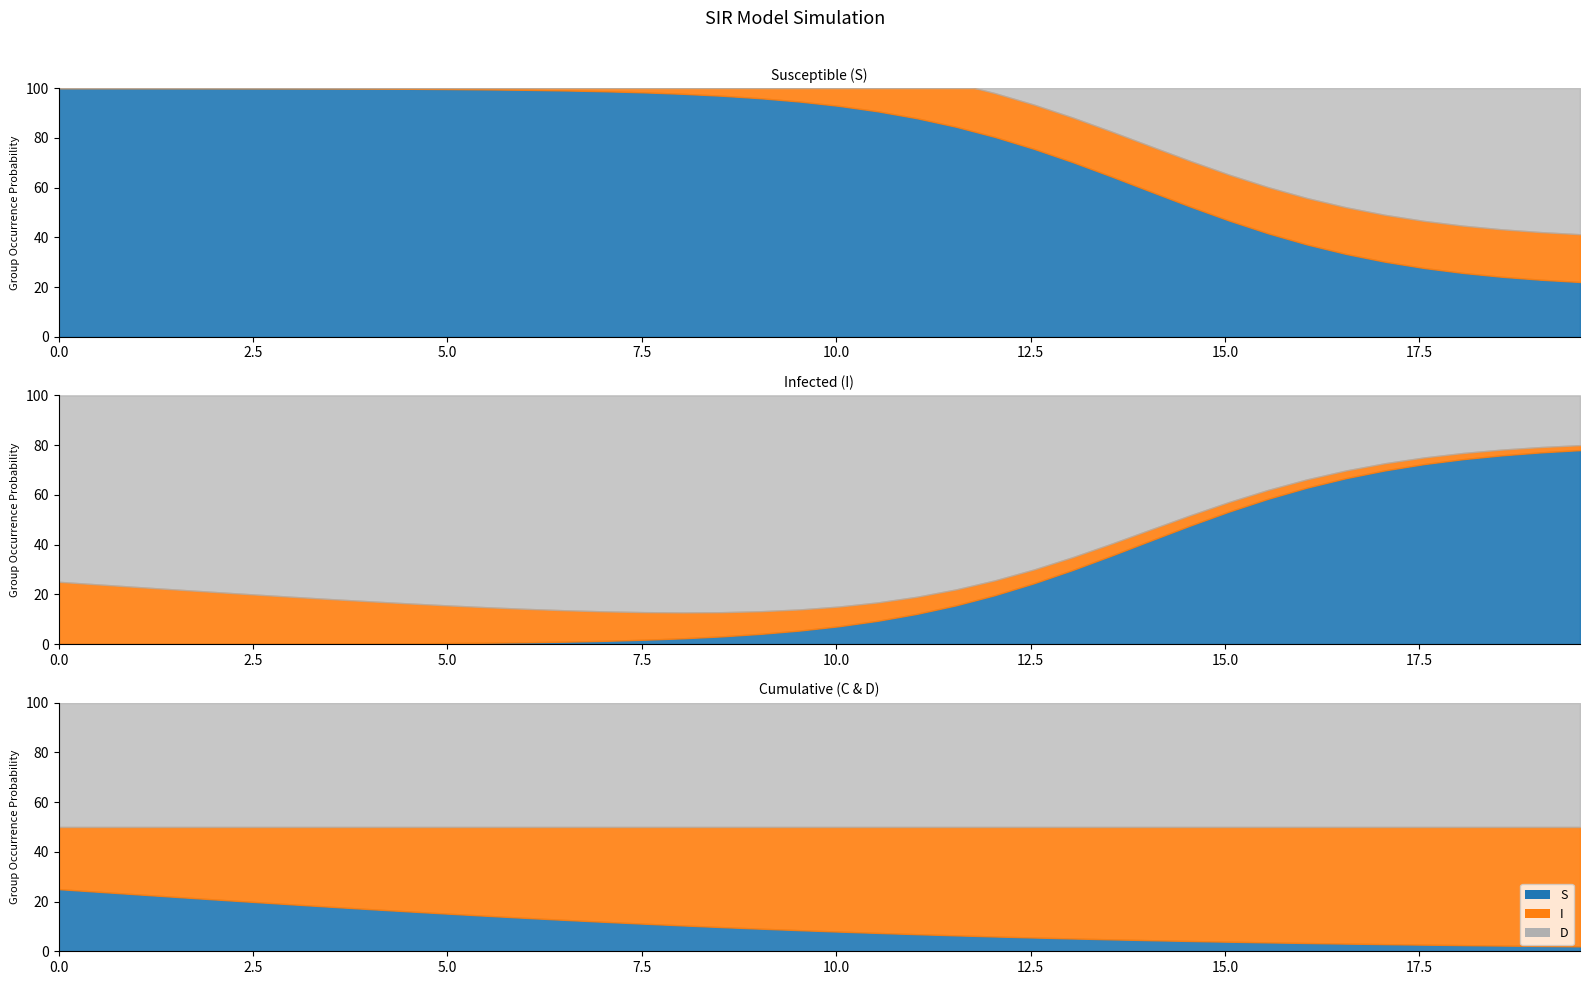

Which category has the lowest value in the S series?

19.565217391304348